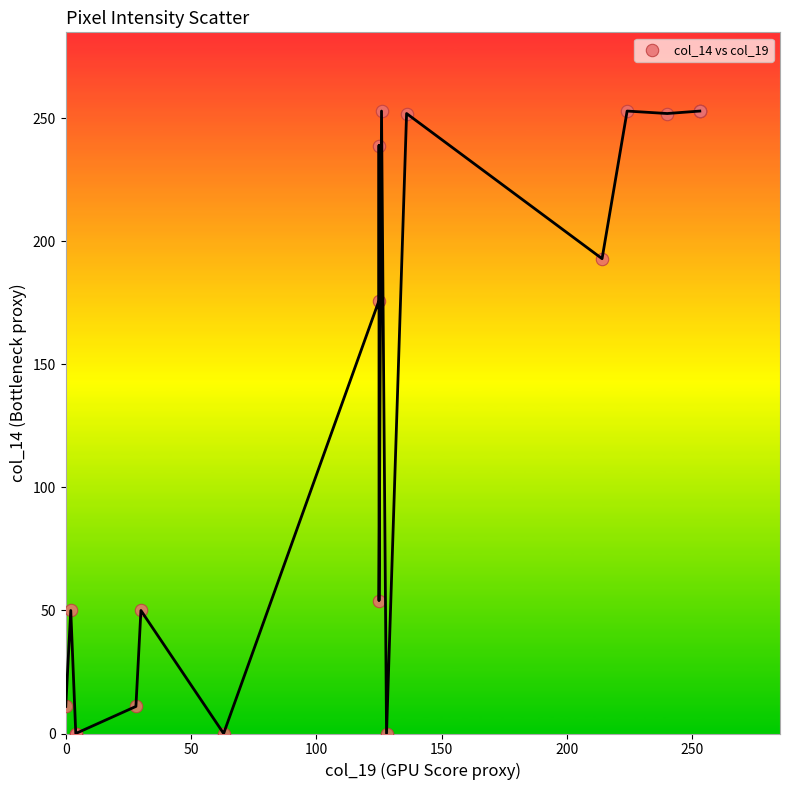

What Y value in the scatter plot is closest to 126?

176